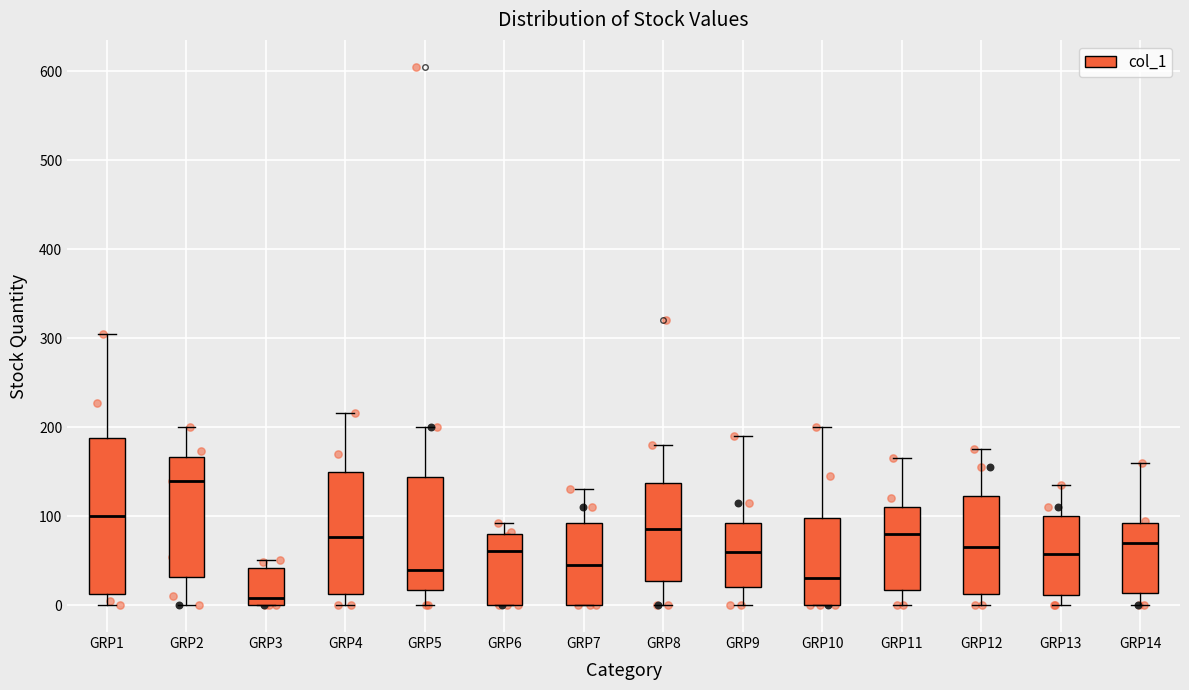

Which box's median line is the lowest?

GRP3